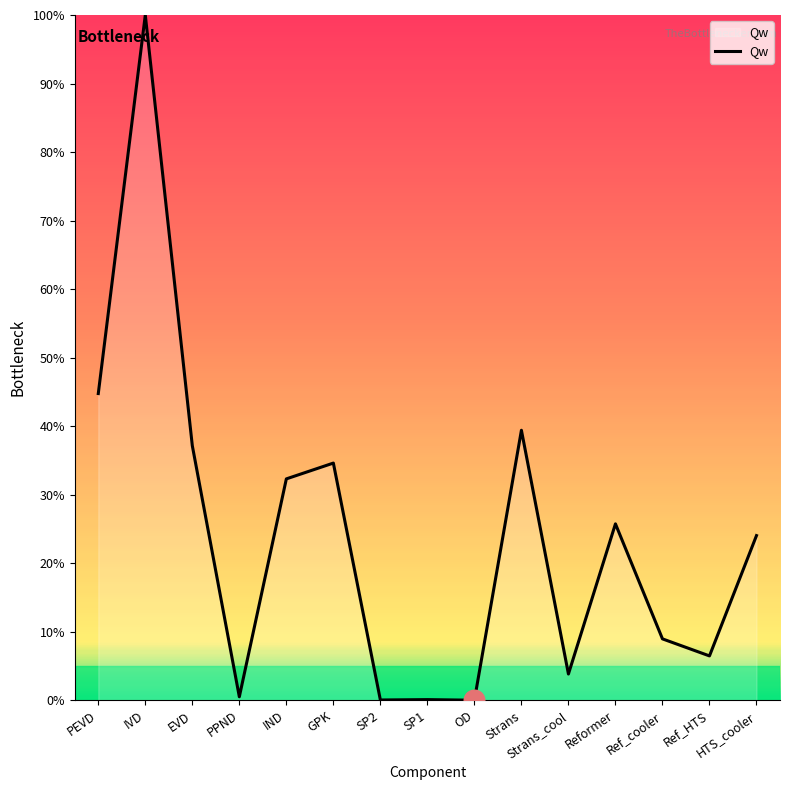

Which has a higher value, SP1 or Ref_cooler?

Ref_cooler